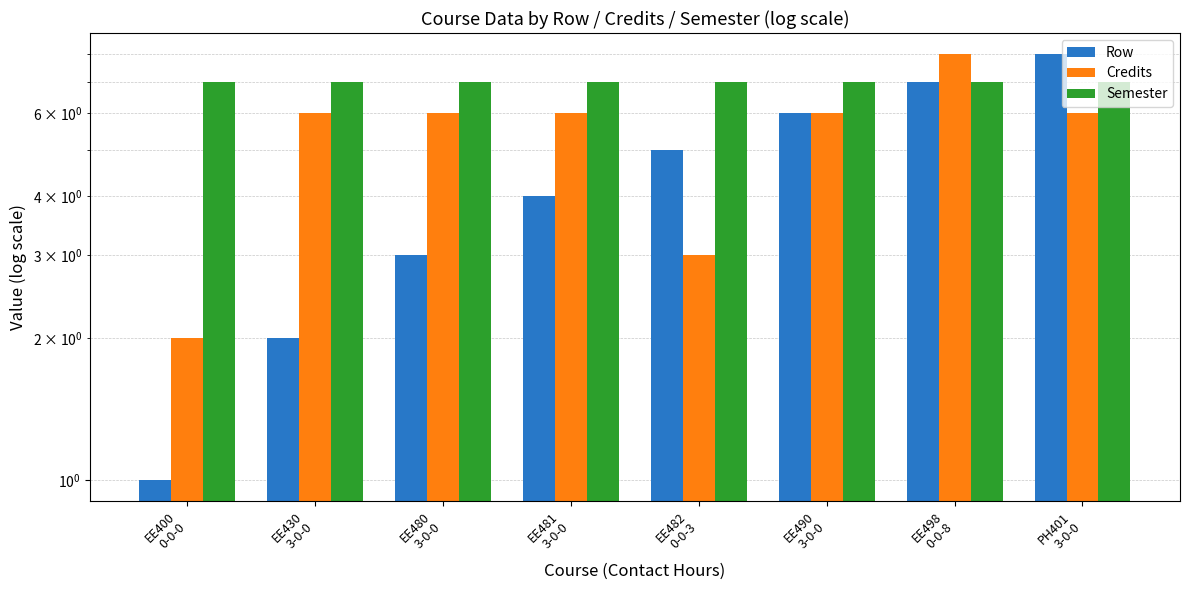

How many values in the Row series exceed 5?

3